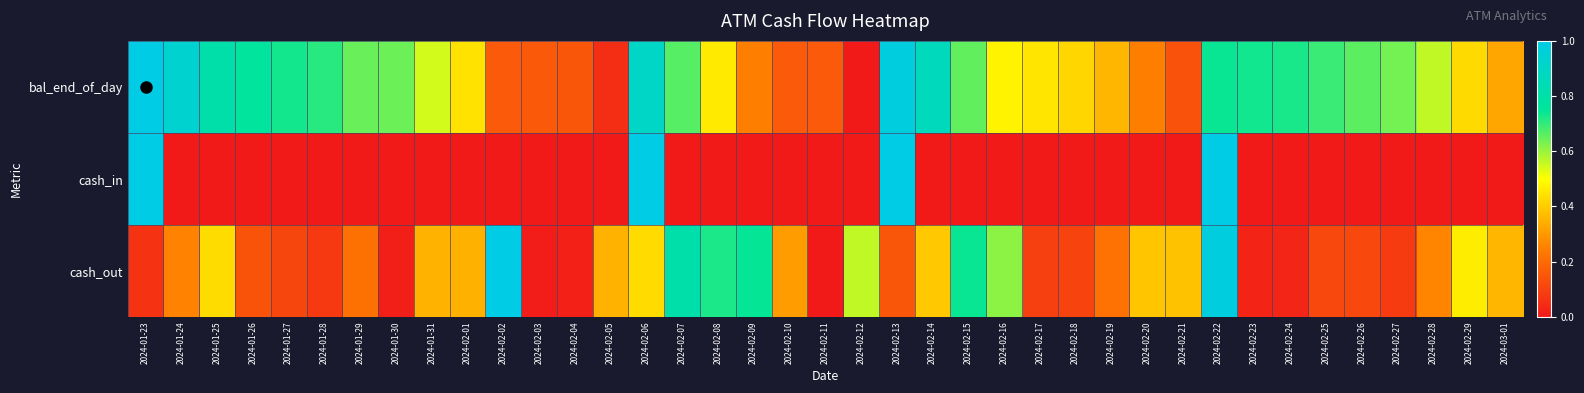

Which label corresponds to the smallest value in the chart?

2024-02-12